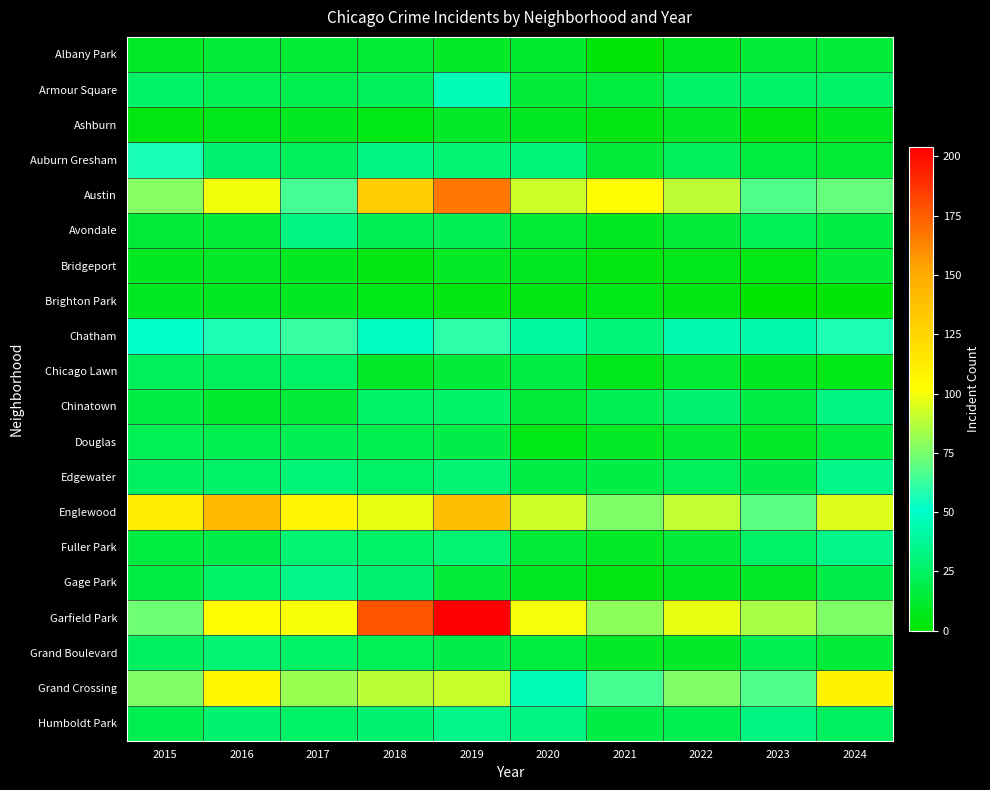

How many series are shown in this chart?

20